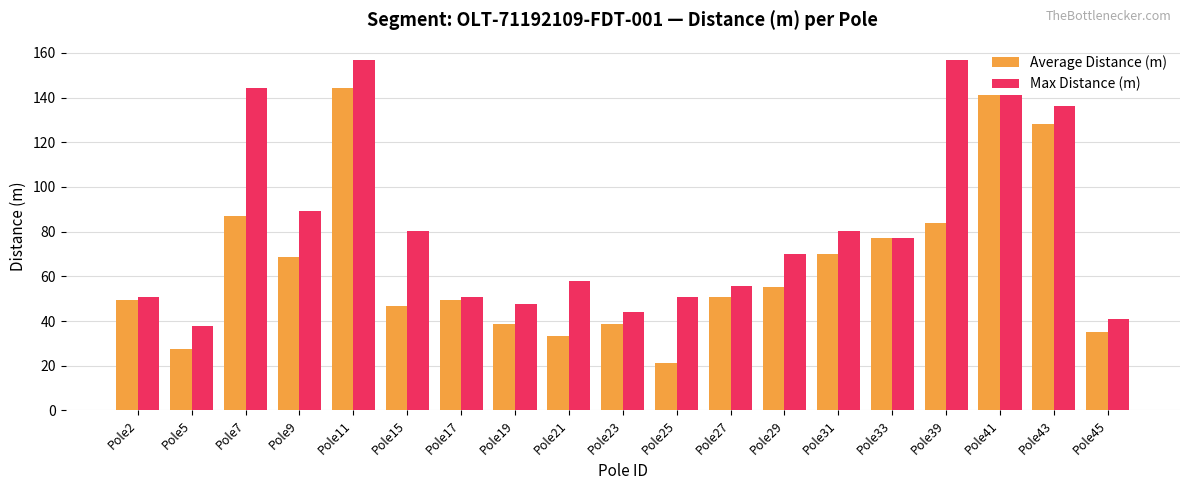

At how many categories does at least one series exceed 35?

19